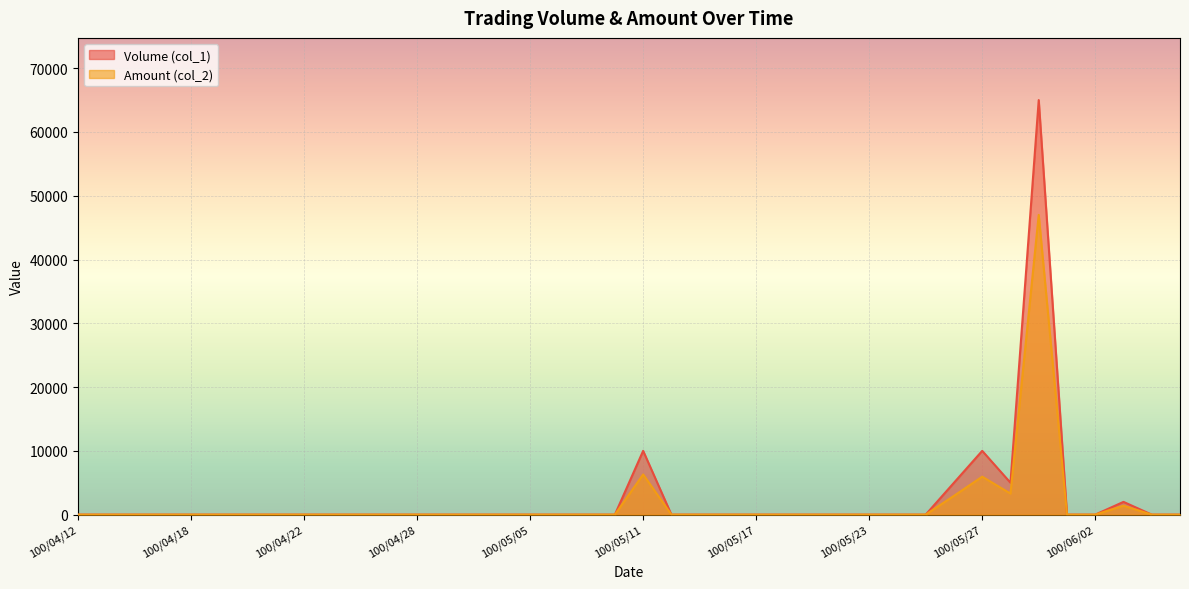

True or false: Amount (col_2) and Volume (col_1) cross at least once.

False